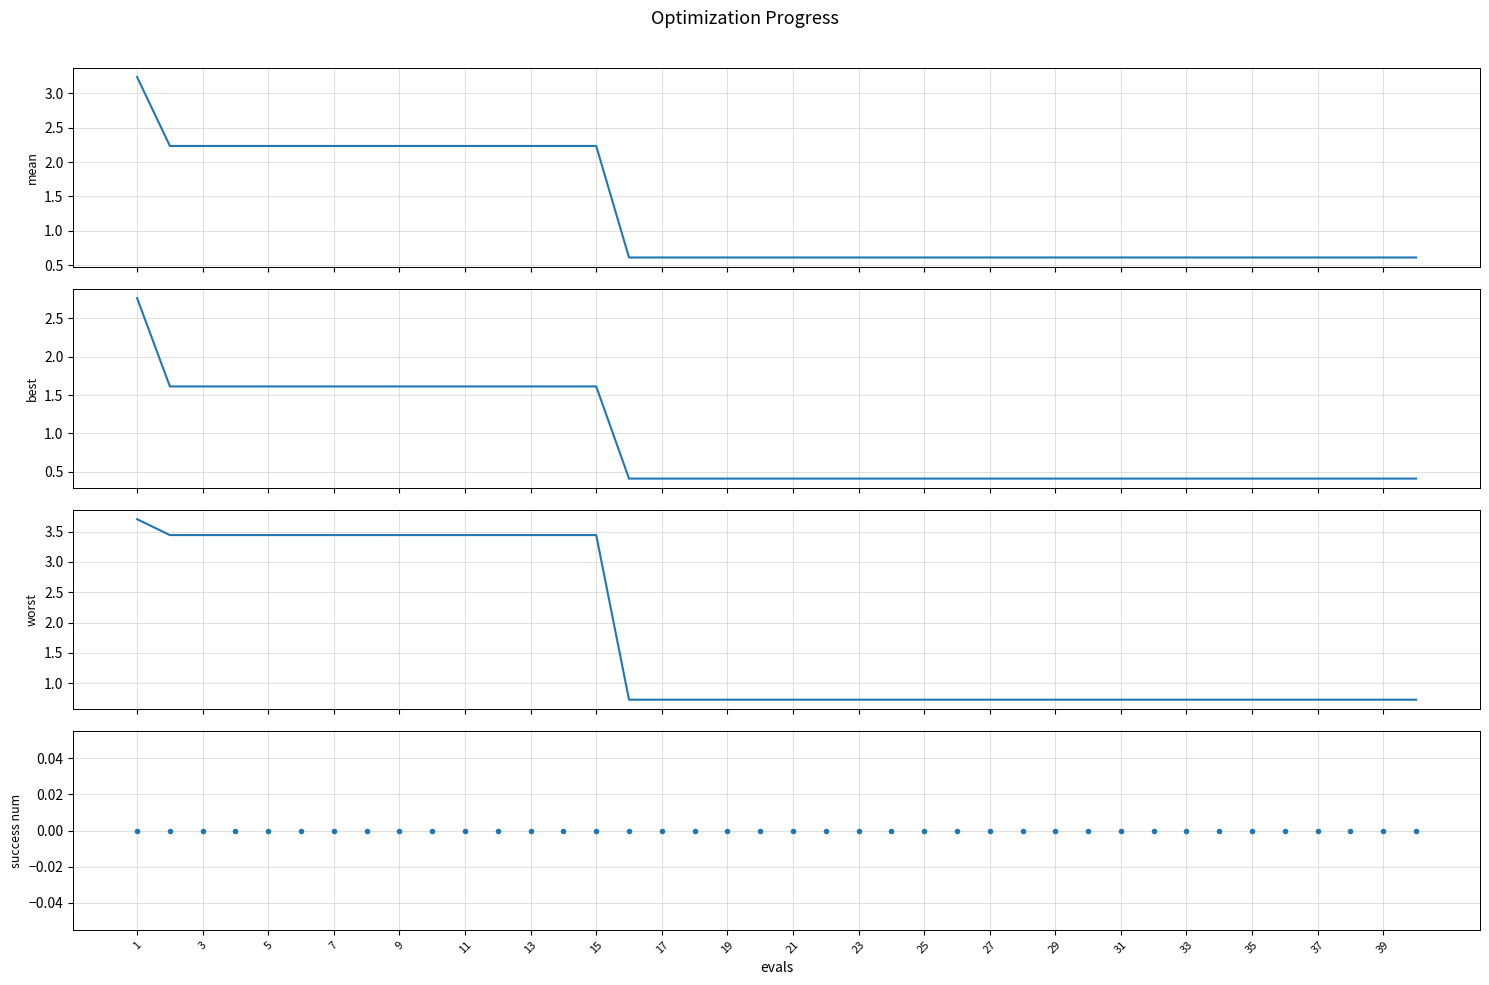

What value does the mean series have at 23?

0.6